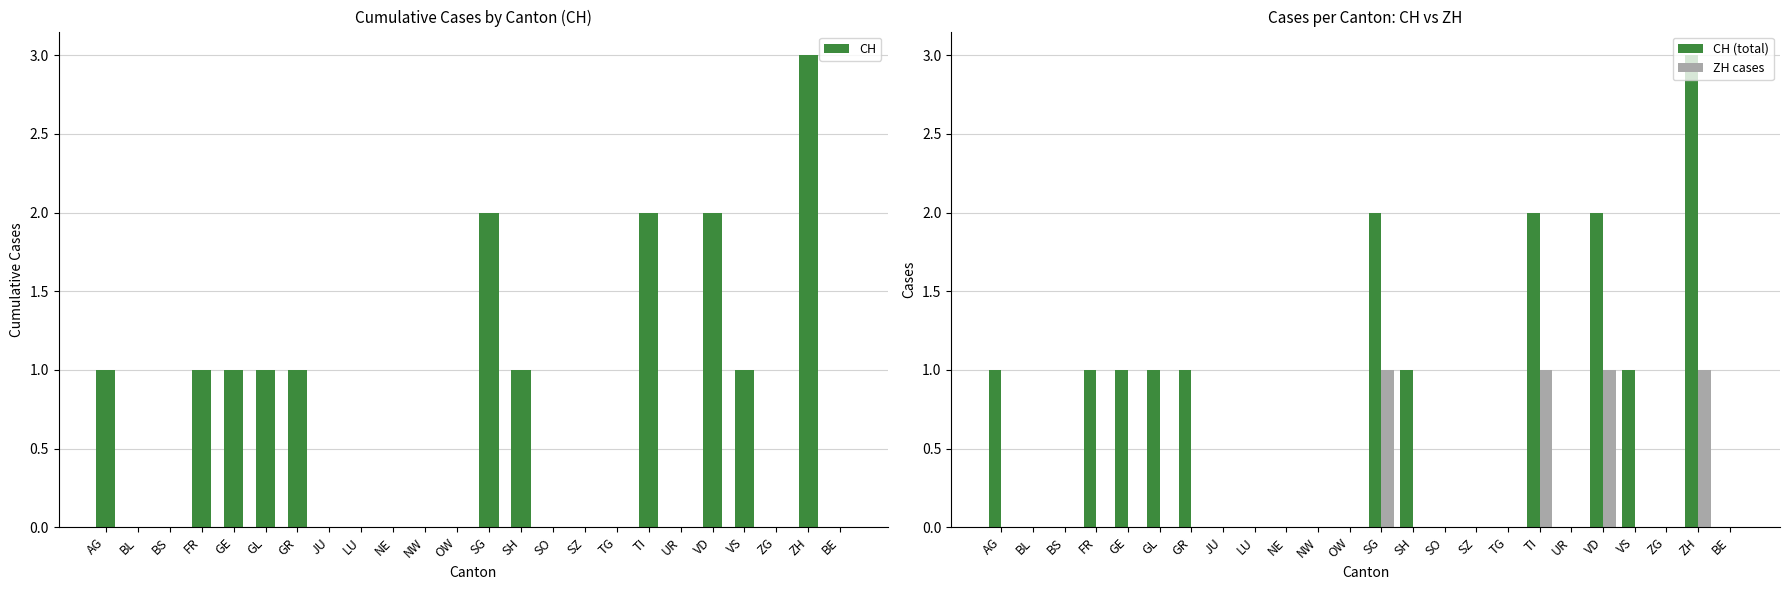

The value of ZH cases at UR is 0. True or false?

True